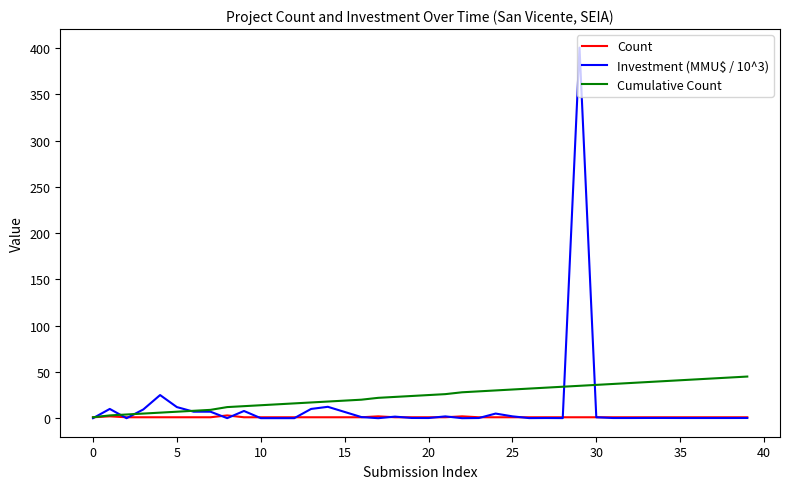

List the series in order of their peak value, lowest first.

Count, Cumulative Count, Investment (MMU$ / 10^3)